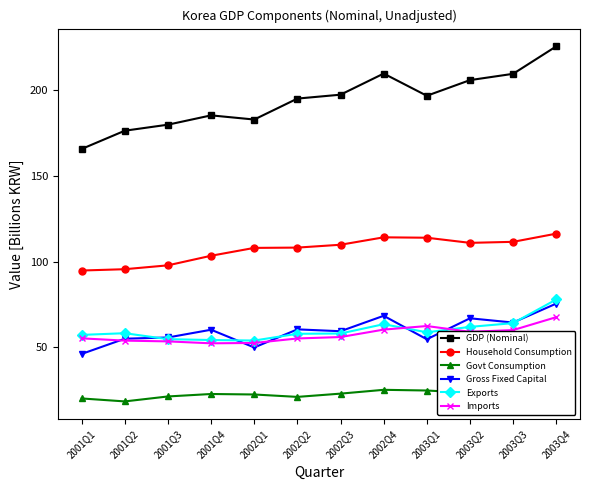

Which series has the widest spread of values?

GDP (Nominal)